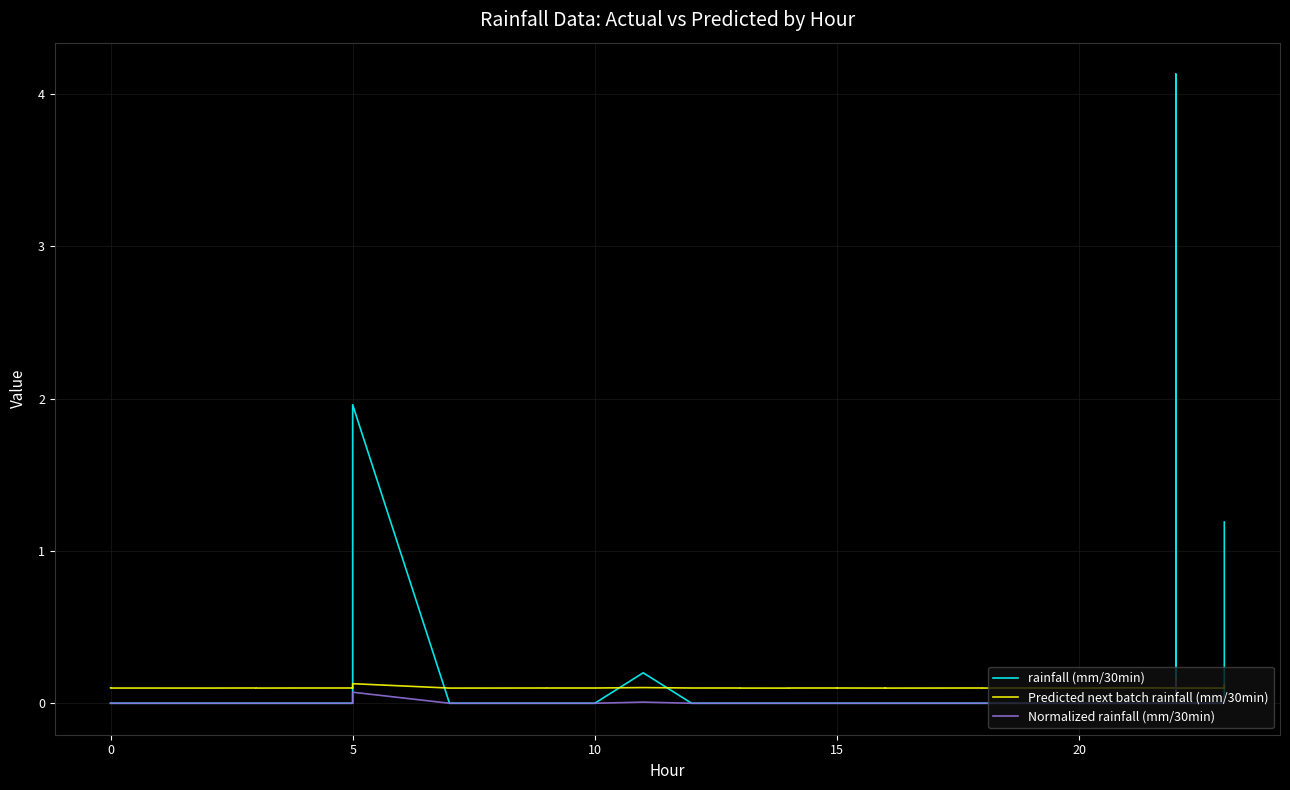

Count the number of data series in this chart.

3